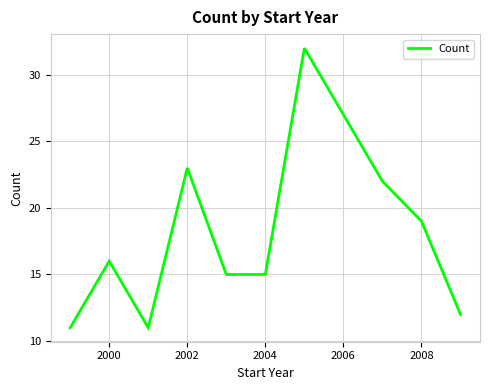

What is the minimum value shown in the chart?

11